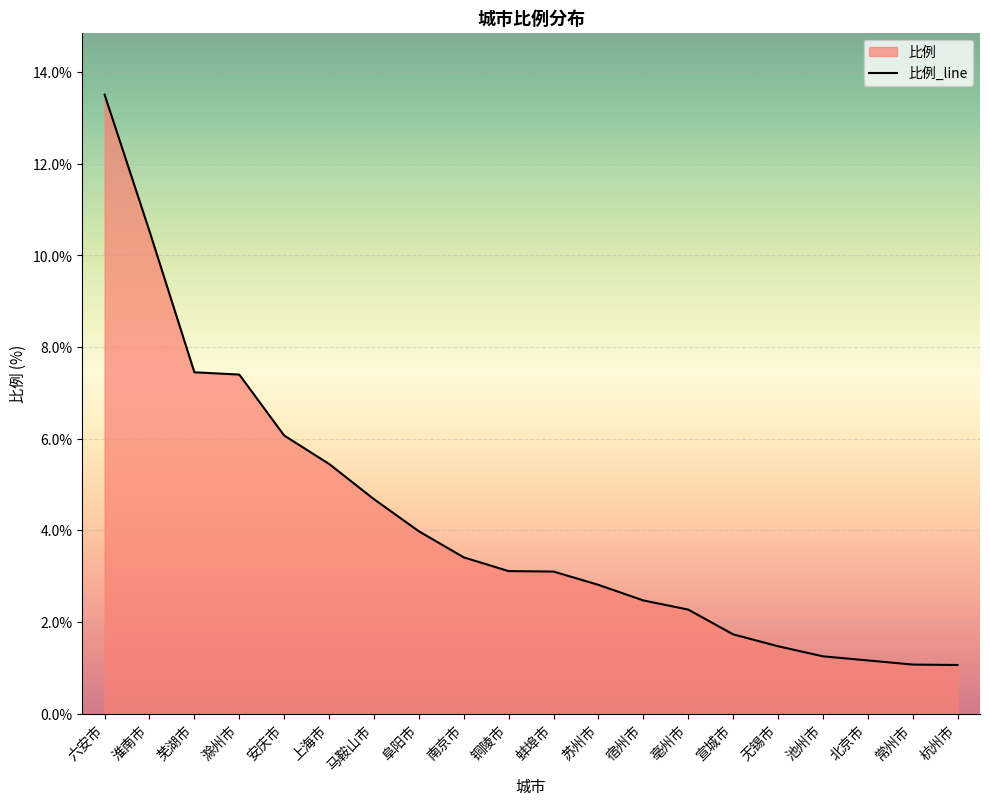

The value at 淮南市 is 17.9. True or false?

False